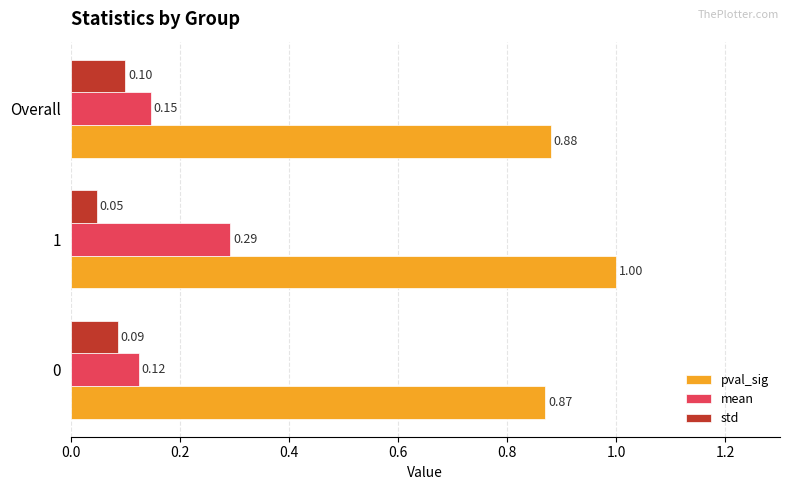

What is the sum of the pval_sig values at Overall and 0?

1.8